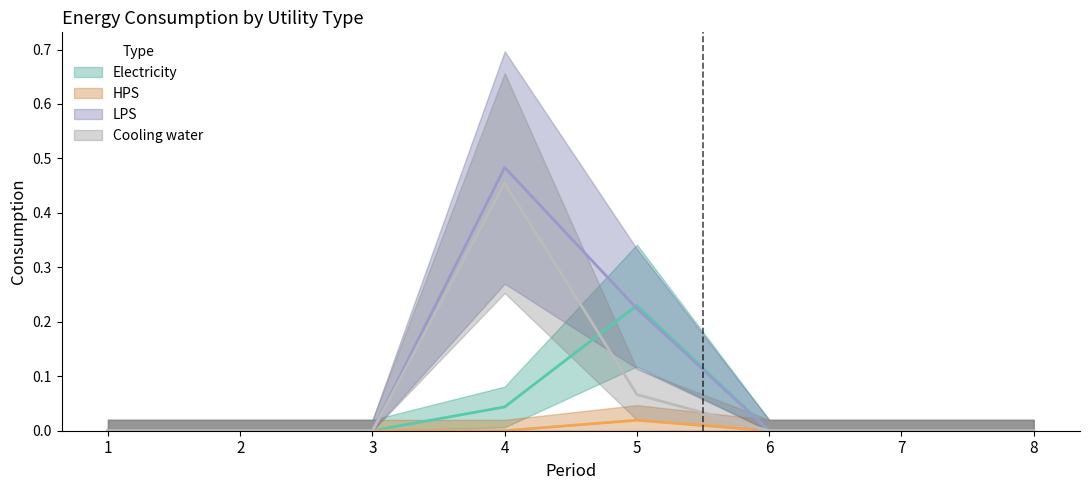

True or false: Cooling water has more than 0 interior local peaks.

True